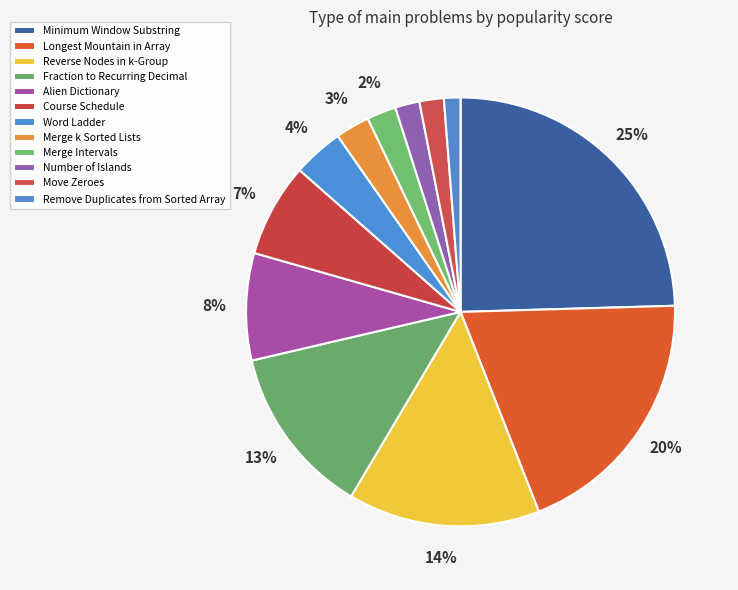

Is it true that Remove Duplicates from Sorted Array is 1% of the pie?

True